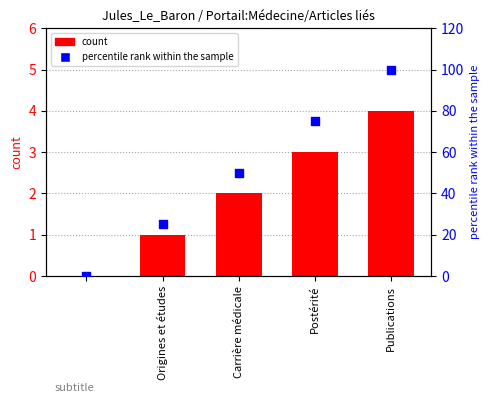

What are all the series names shown in the legend?

count, percentile rank within the sample